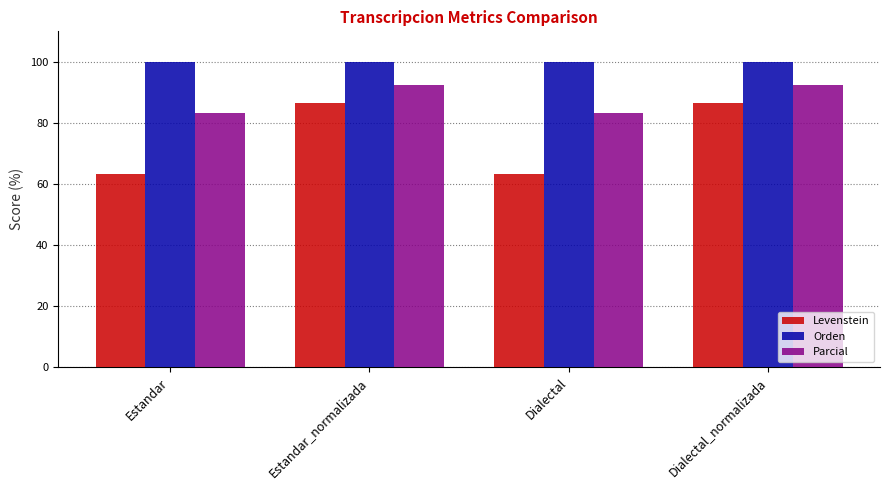

What is the total value across all series at Dialectal?

246.5